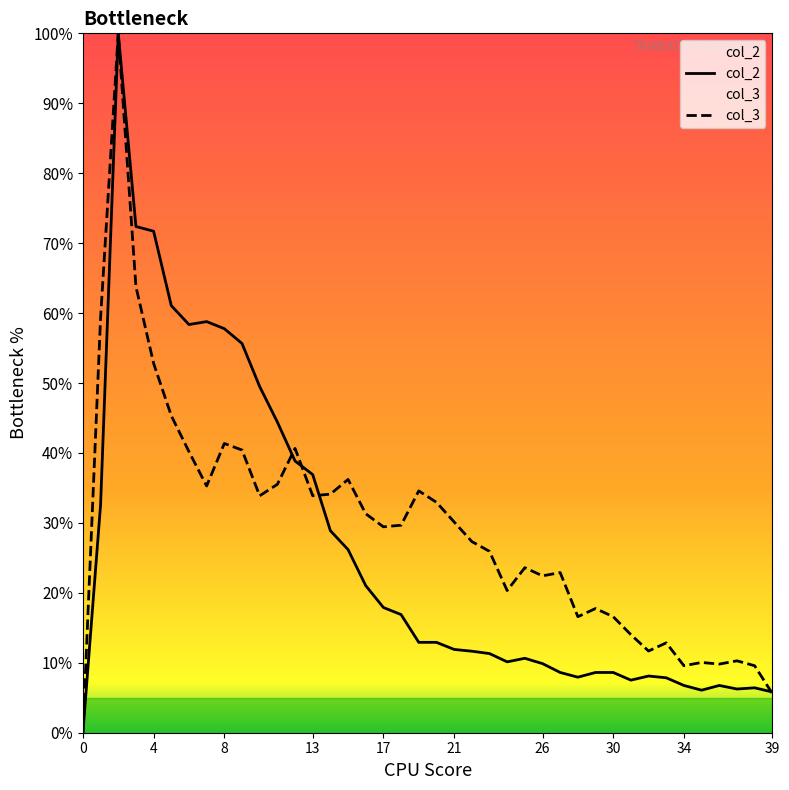

Is the value of col_2 at 17 greater than the value of col_3 at 39?

Yes